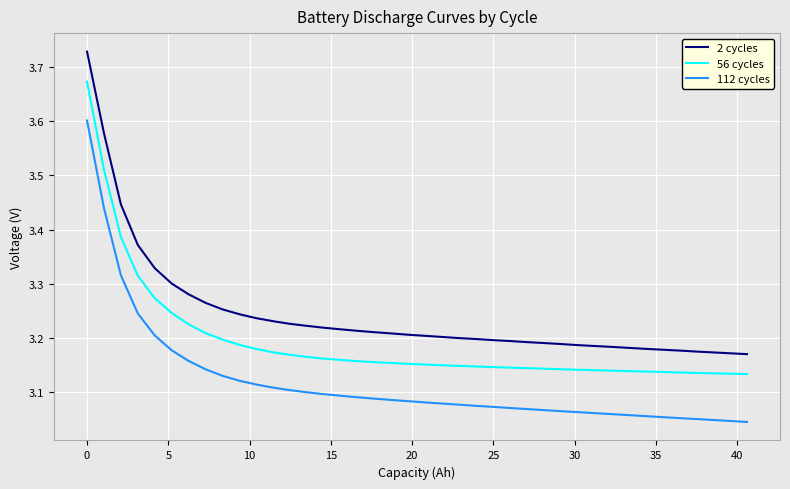

What is the average value of the 56 cycles series?

3.2